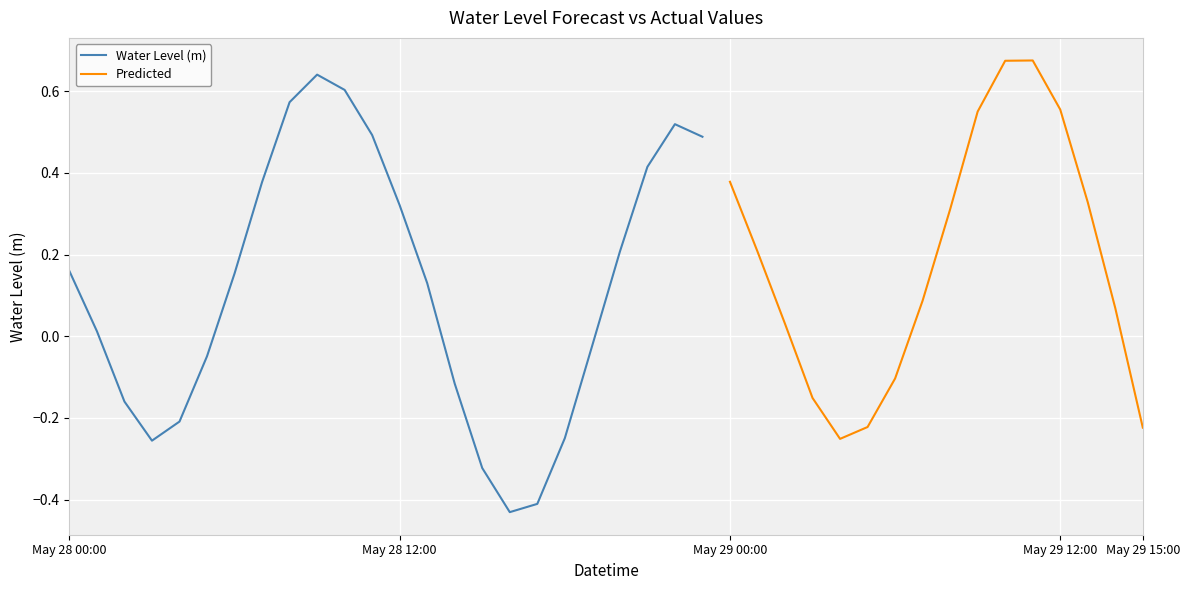

List the labels in order of value, largest first.

2023-05-29 11:00, 2023-05-29 10:00, 2023-05-28 09:00, 2023-05-28 10:00, 2023-05-28 08:00, 2023-05-29 12:00, 2023-05-29 09:00, 2023-05-28 22:00, 2023-05-28 11:00, 2023-05-28 23:00, 2023-05-28 21:00, 2023-05-29 00:00, 2023-05-28 07:00, 2023-05-29 13:00, 2023-05-28 12:00, 2023-05-29 08:00, 2023-05-29 01:00, 2023-05-28 20:00, 2023-05-28 00:00, 2023-05-28 06:00, 2023-05-28 13:00, 2023-05-29 07:00, 2023-05-29 14:00, 2023-05-29 02:00, 2023-05-28 01:00, 2023-05-28 19:00, 2023-05-28 05:00, 2023-05-29 06:00, 2023-05-28 14:00, 2023-05-29 03:00, 2023-05-28 02:00, 2023-05-28 04:00, 2023-05-29 05:00, 2023-05-29 15:00, 2023-05-28 18:00, 2023-05-29 04:00, 2023-05-28 03:00, 2023-05-28 15:00, 2023-05-28 17:00, 2023-05-28 16:00